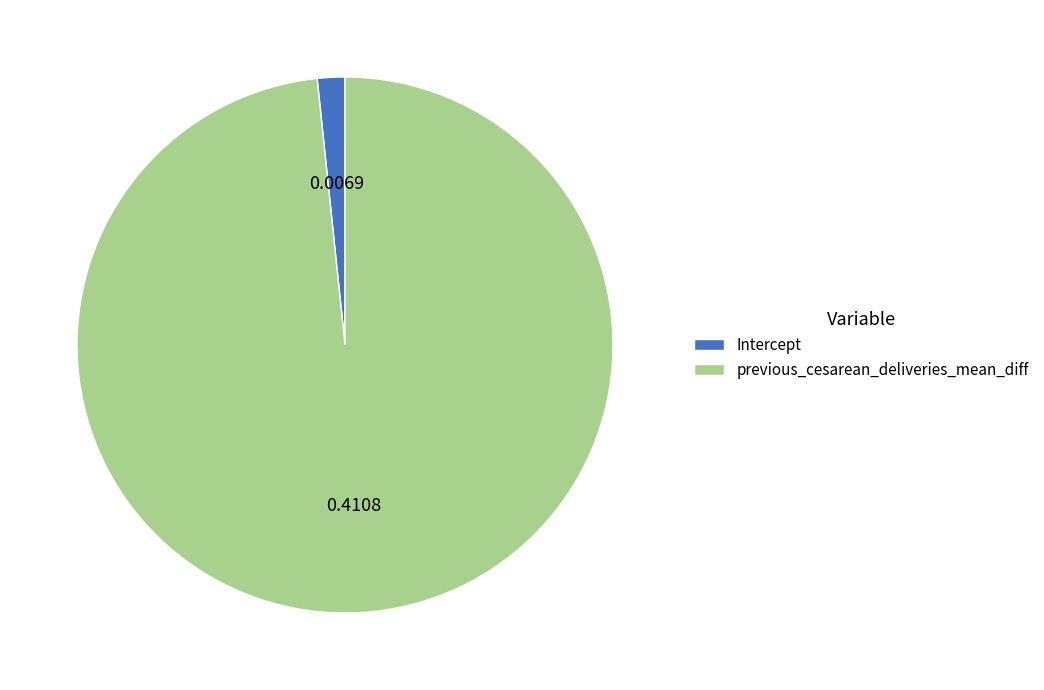

Rank the categories by value from highest to lowest.

previous_cesarean_deliveries_mean_diff, Intercept